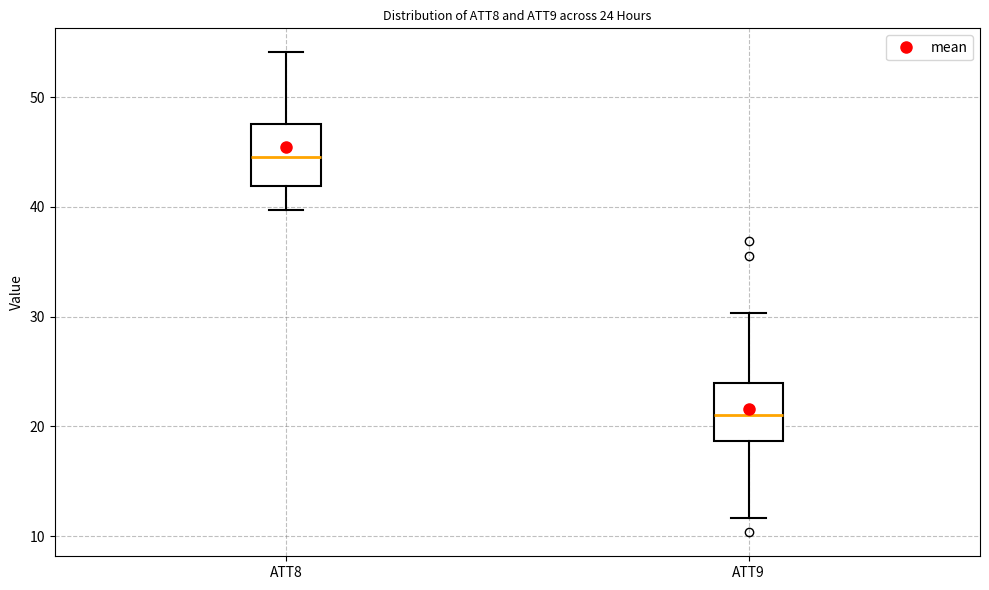

Which box's median line is the lowest?

ATT9